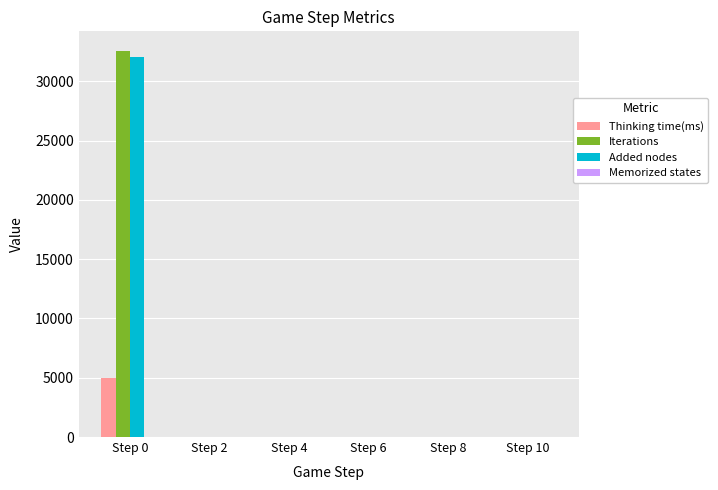

What is the spread (max minus min) of values at Step 8?

1